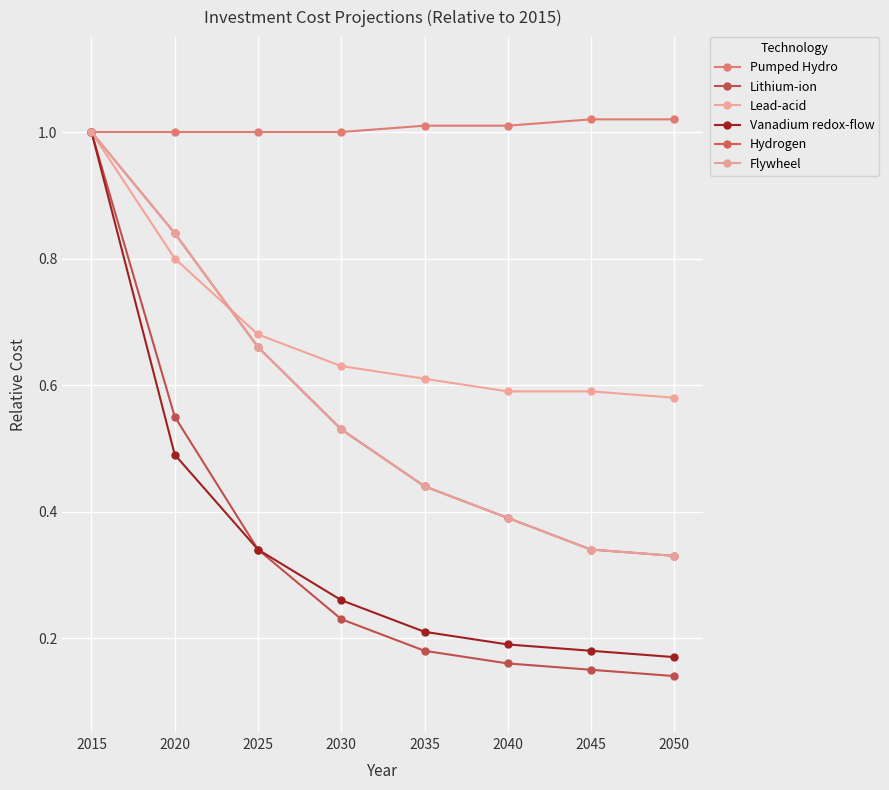

The Flywheel series shows 0.2 at 2040. True or false?

False